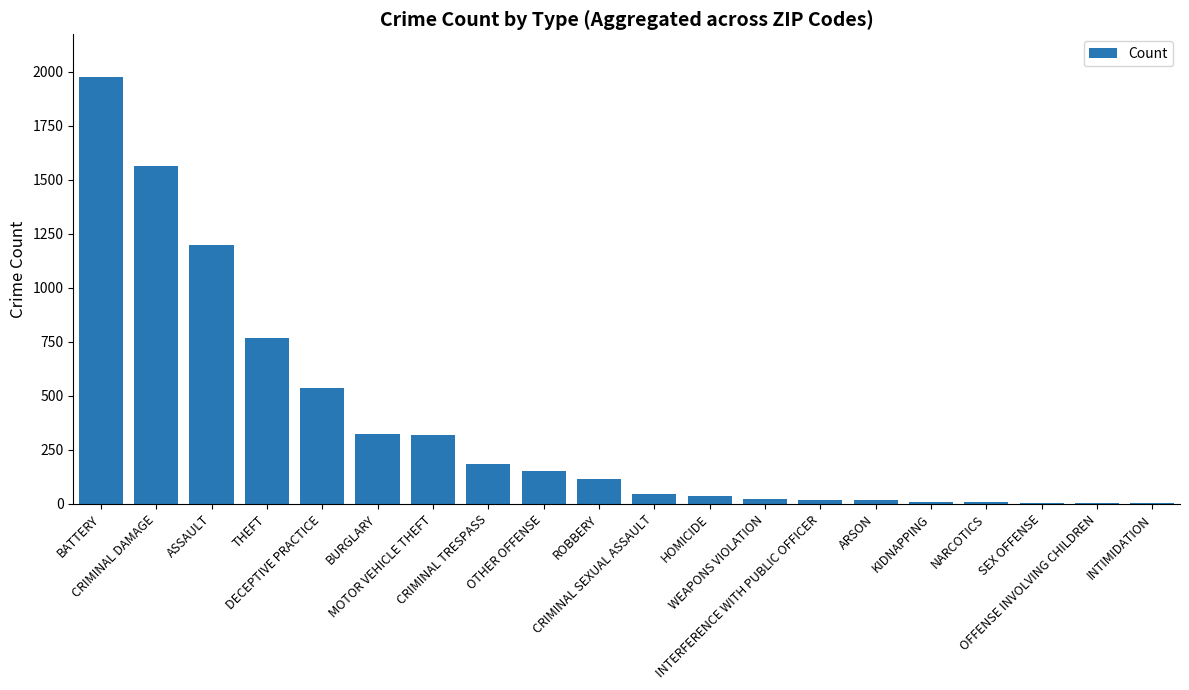

What is the sum of all values?

7313